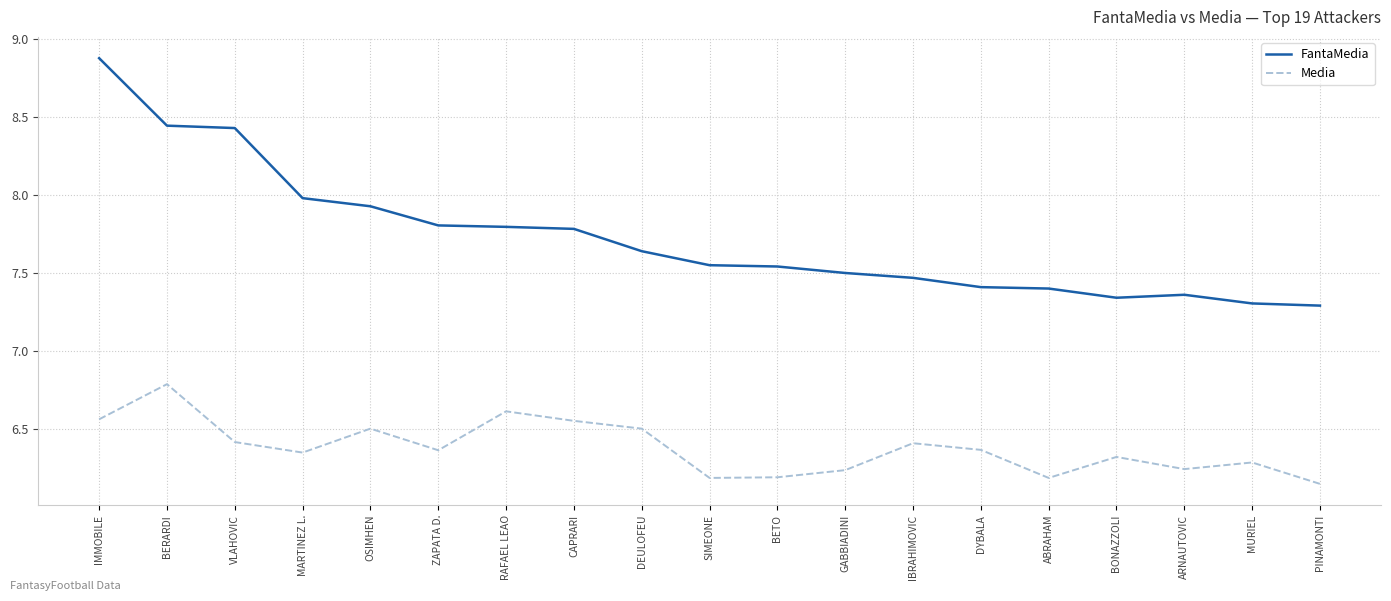

The value of FantaMedia at GABBIADINI is 7.5. True or false?

True